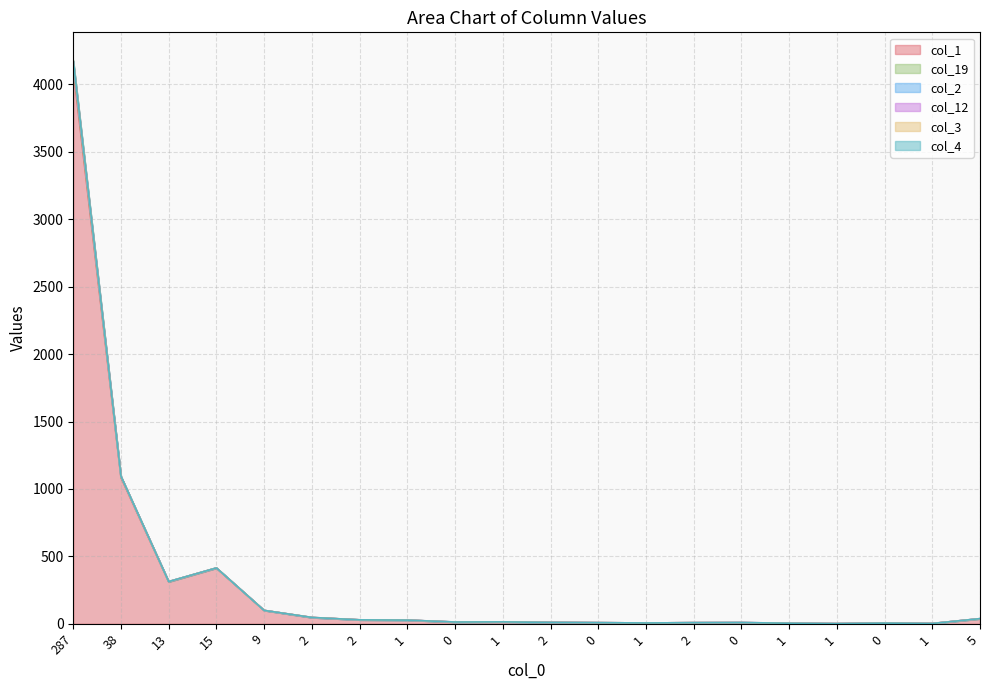

True or false: col_19 has a value of 11 at 1.

False